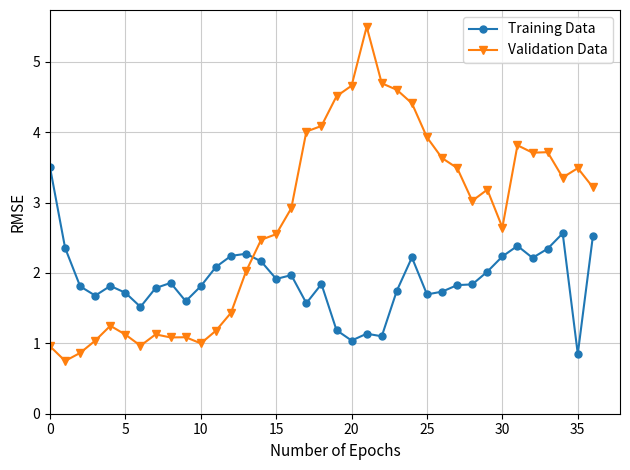

What is the value of the Validation Data point at the 36th from the left?

3.5